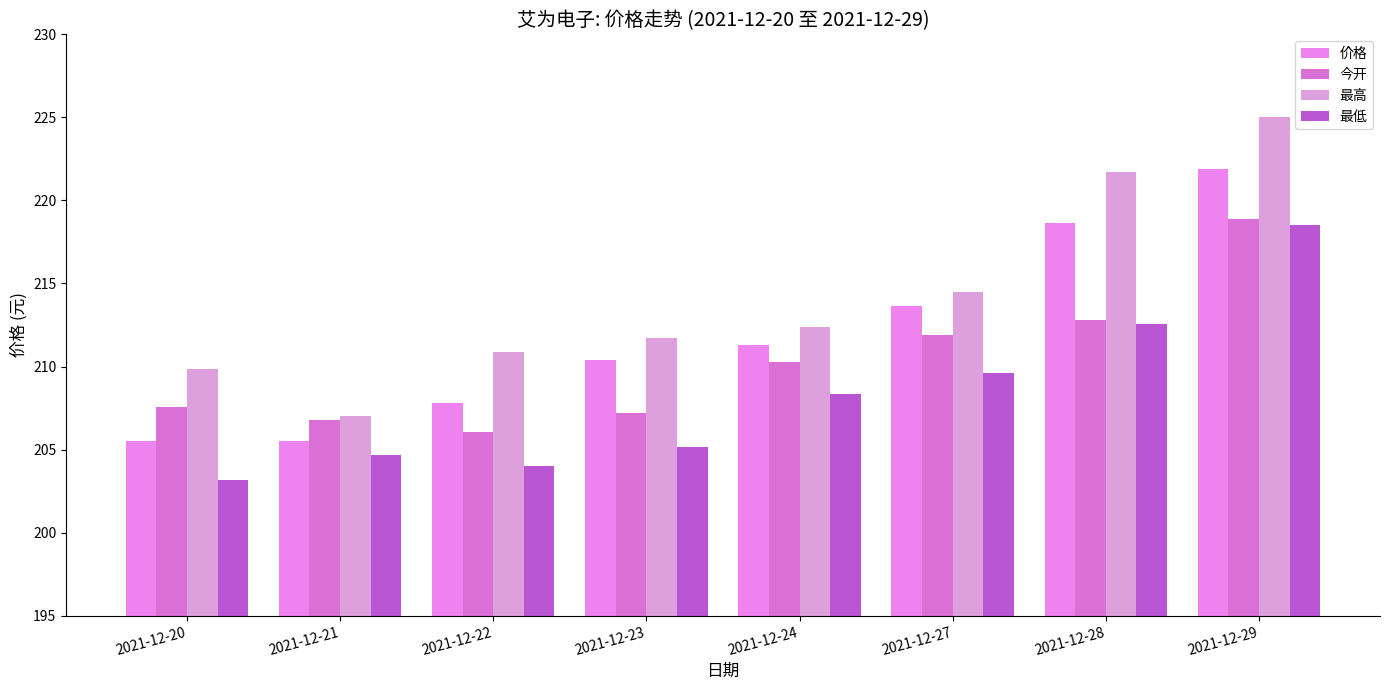

What is the greatest value displayed?

225.0